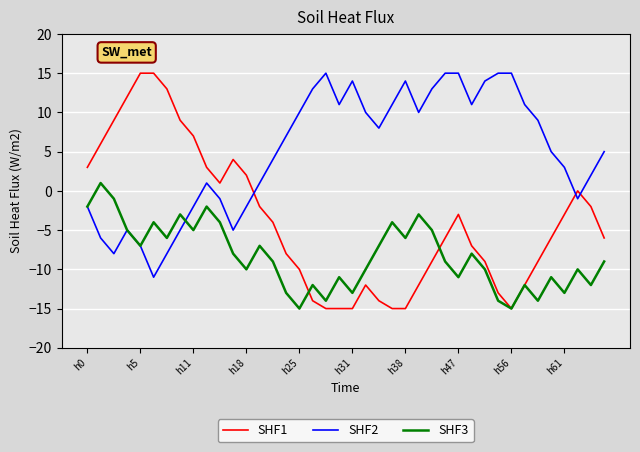

Which series has the largest total across all categories?

SHF2